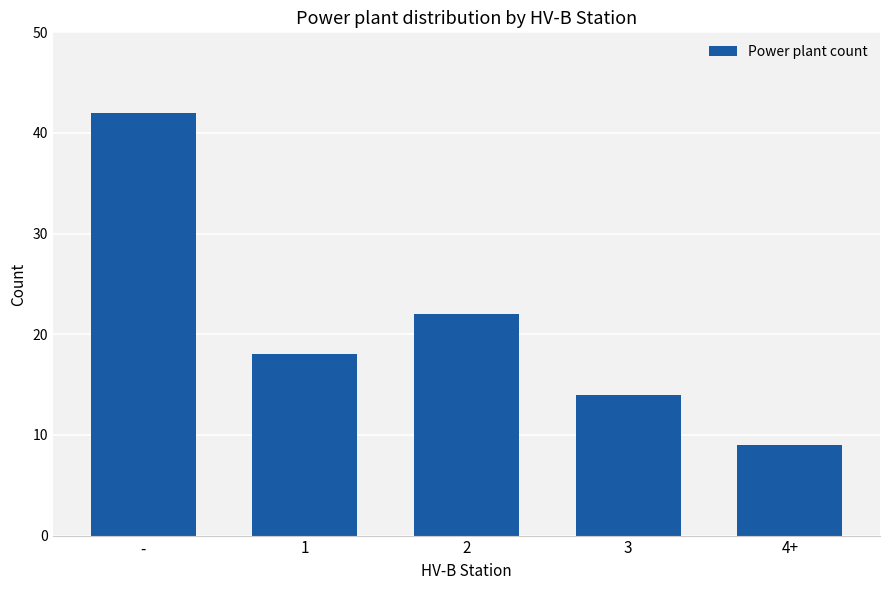

Count the number of data series in this chart.

1